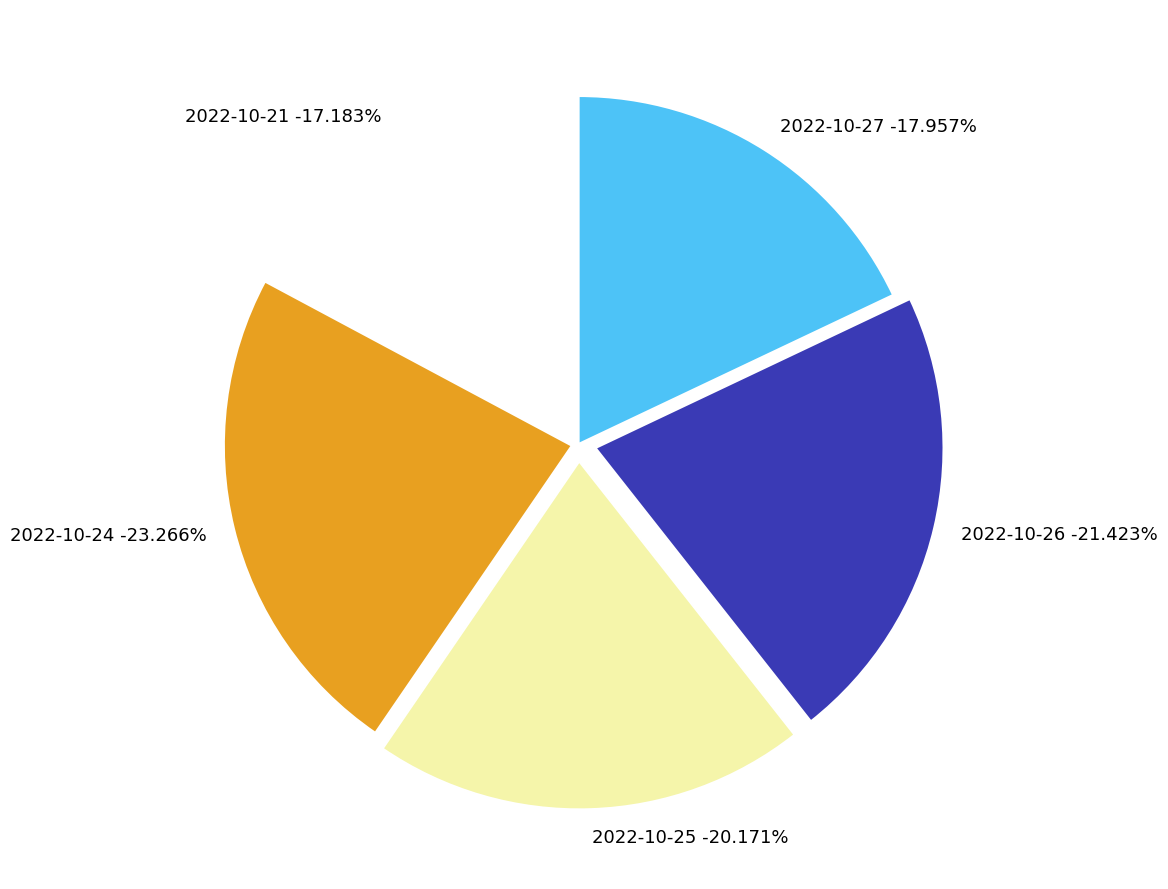

Count the number of slices in the pie.

5